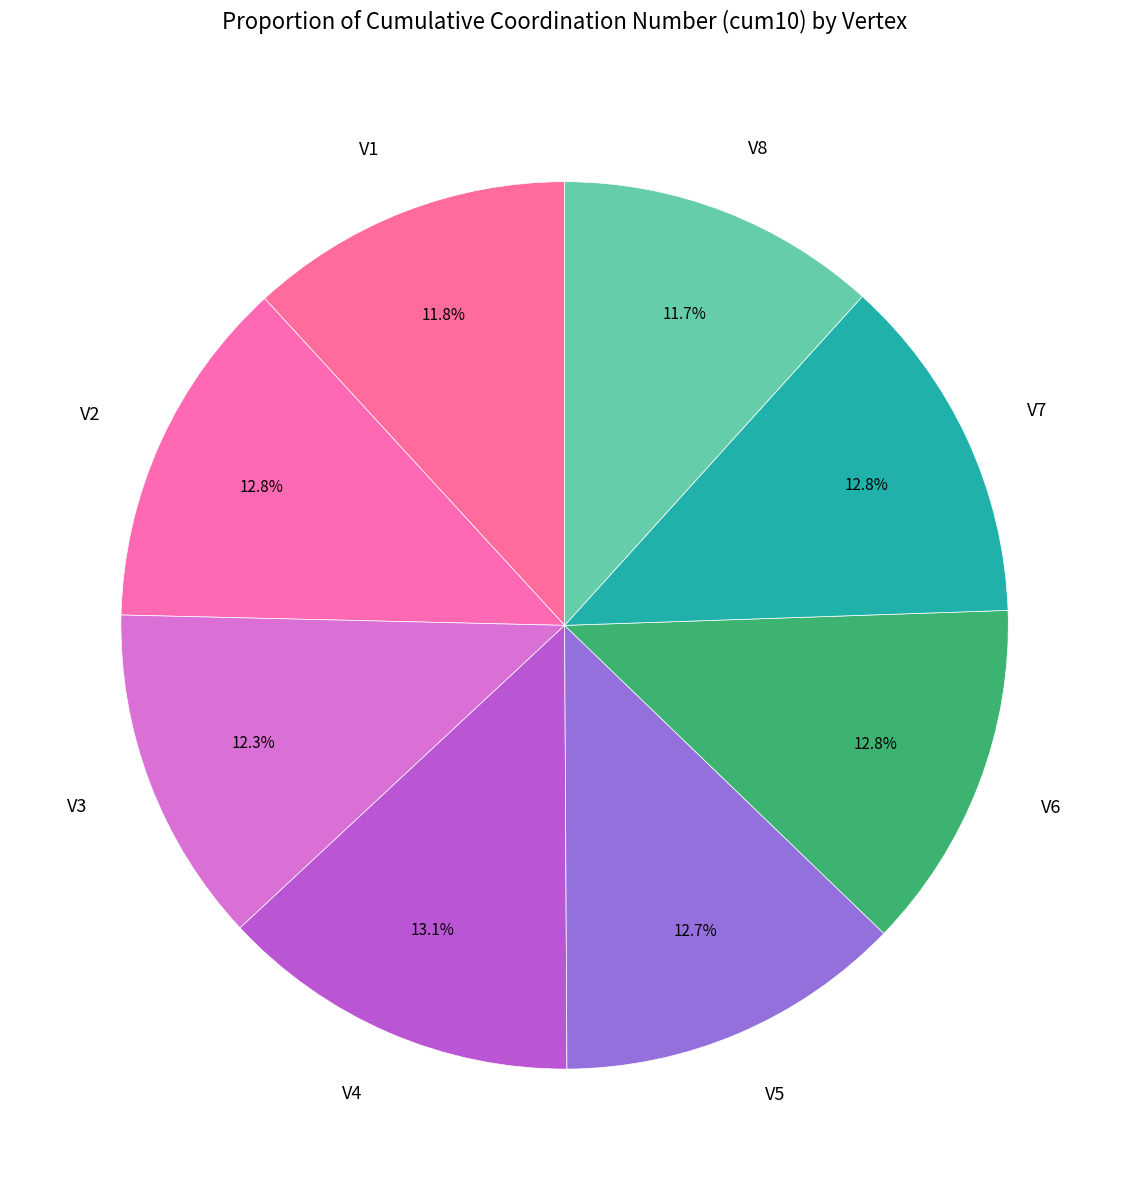

To the nearest percent, what is the difference between the largest and smallest slice percentages?

1%